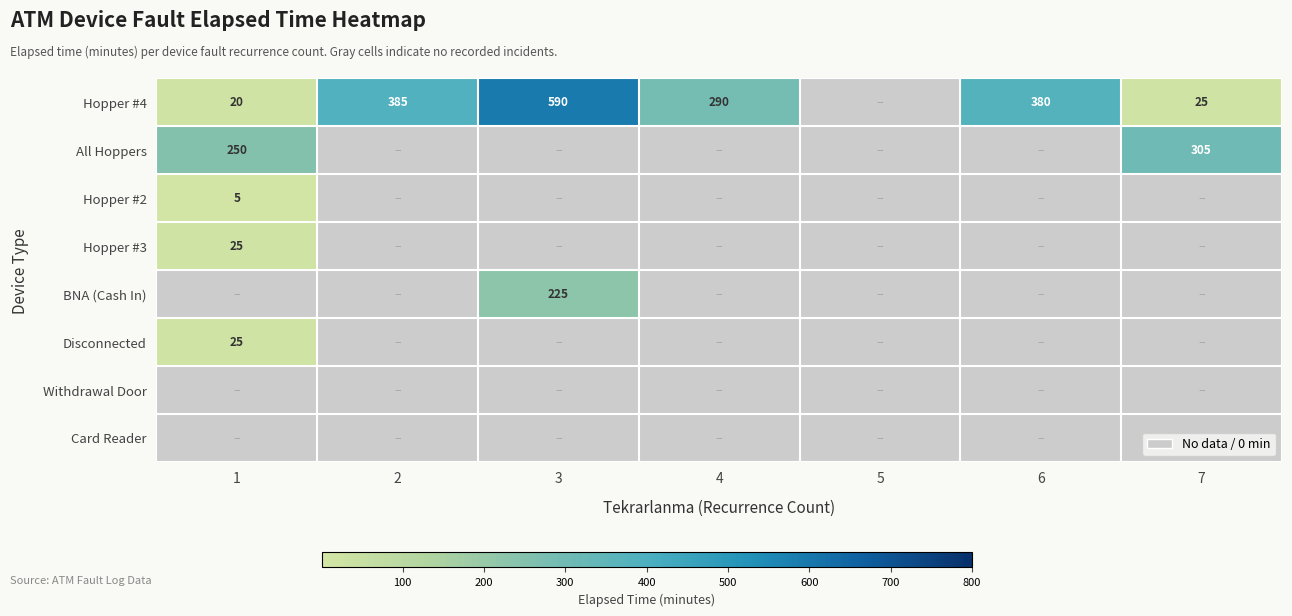

The value of BNA (Cash In) at 3 is 225. True or false?

True